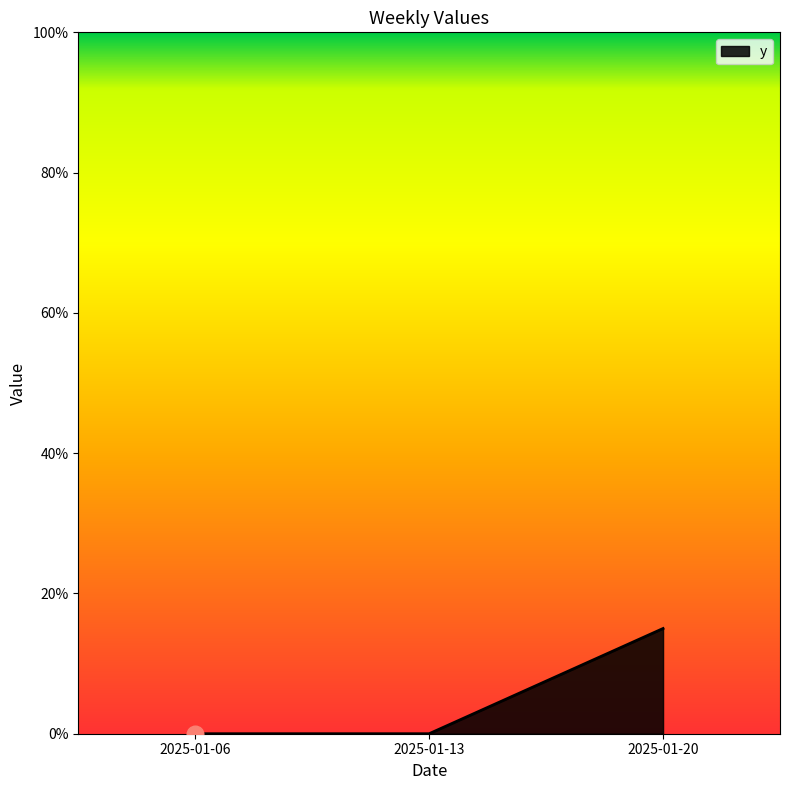

True or false: the data shows 15 at 2025-01-20.

True